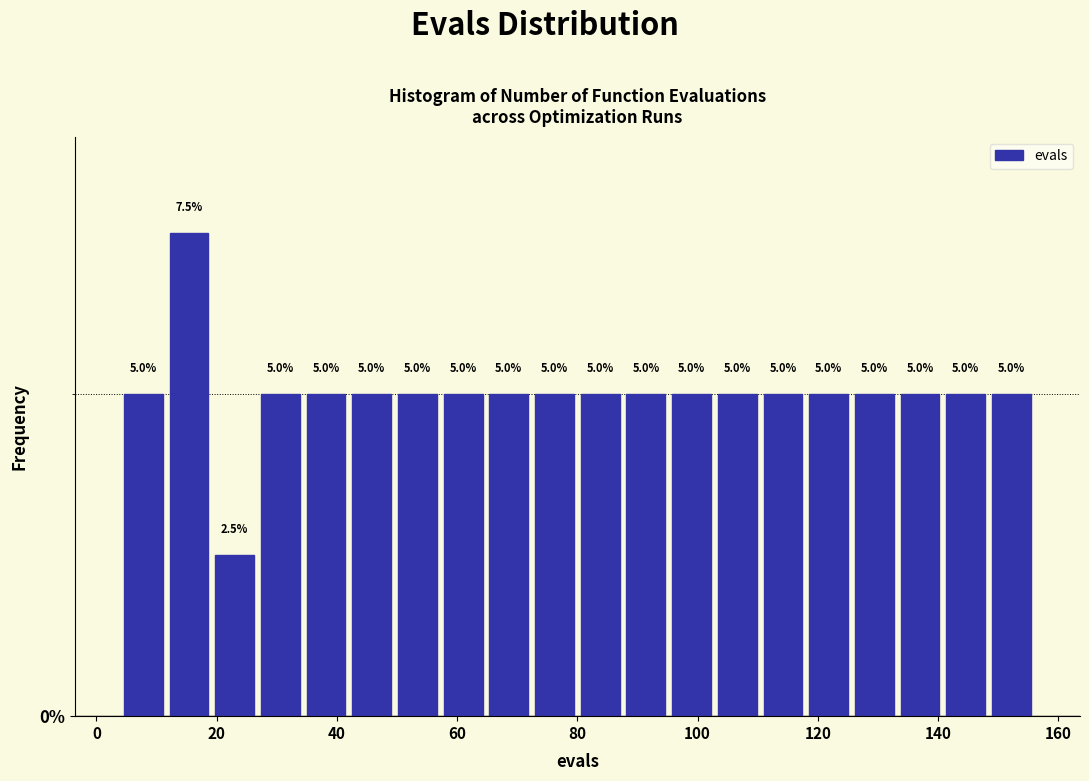

Read against the x-axis, roughly where is the centre of the tallest bar?

16